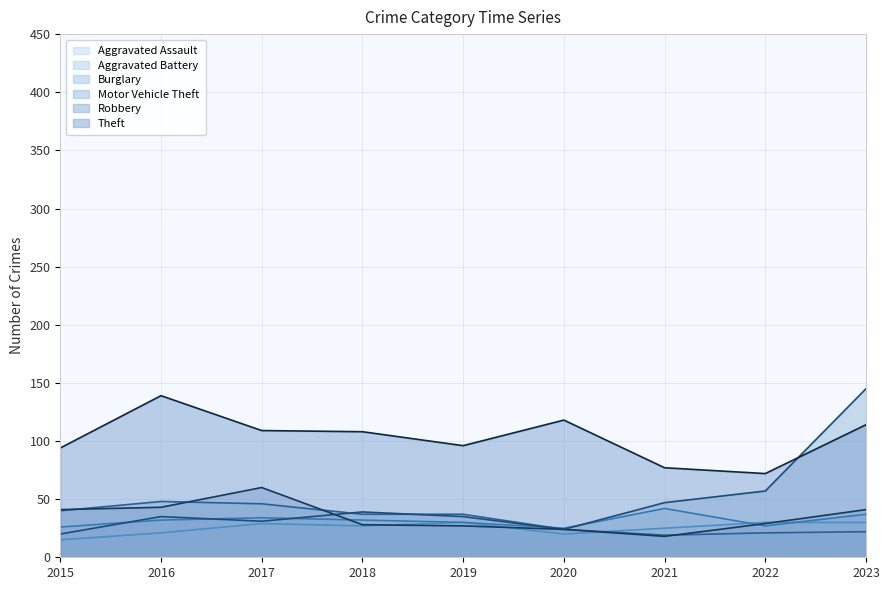

What is the difference between the maximum and minimum values in the Burglary series?

29